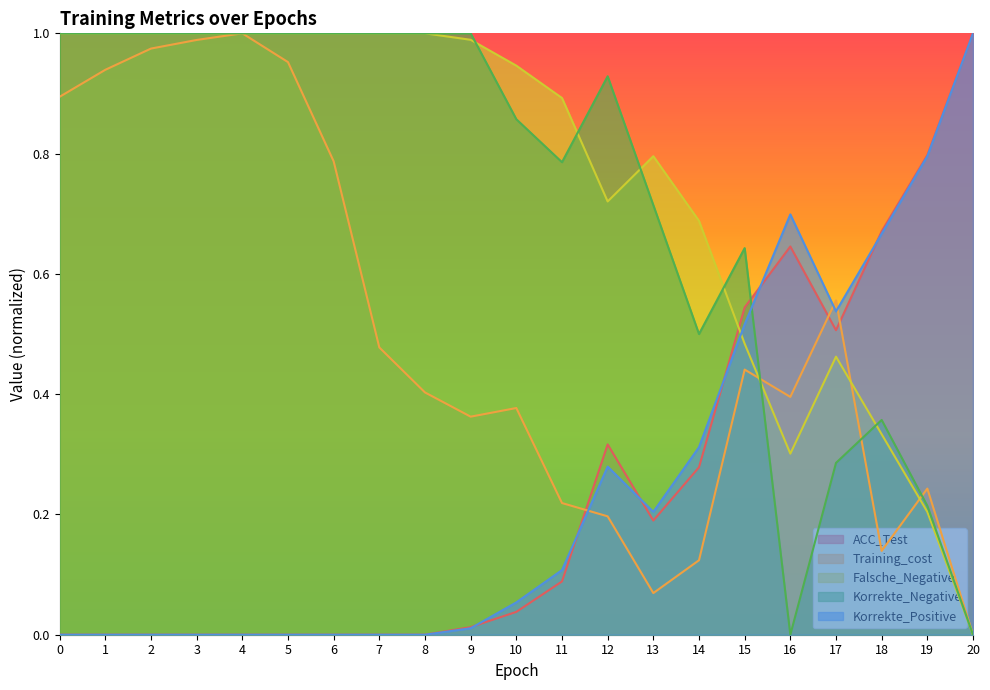

Which has a higher value, 13 or 12?

12